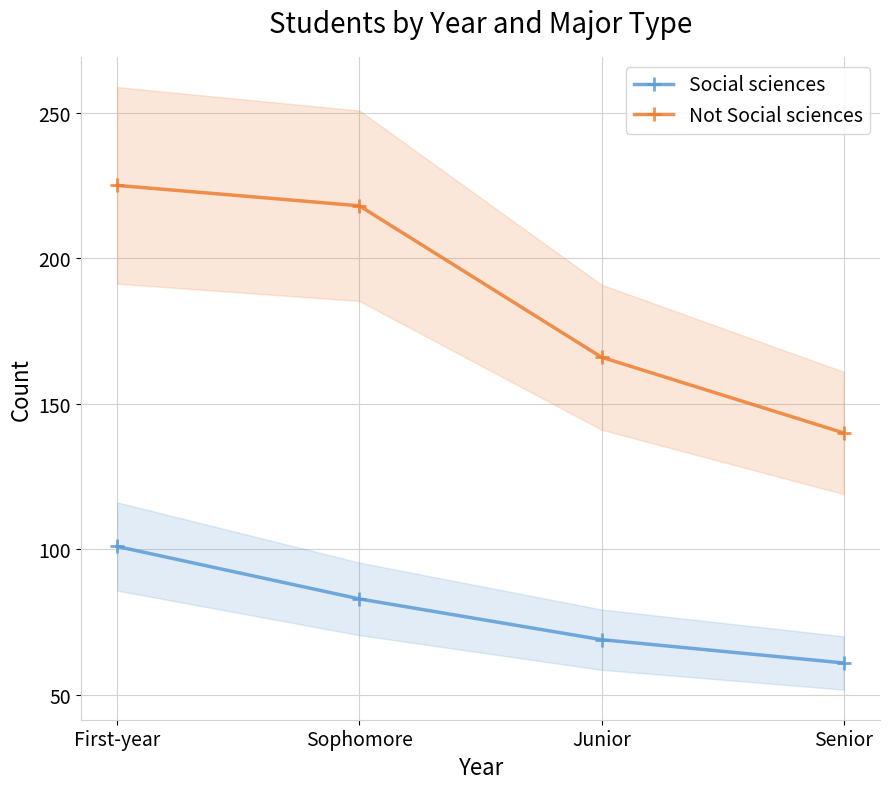

Does the chart display data point markers on the line(s)?

Yes